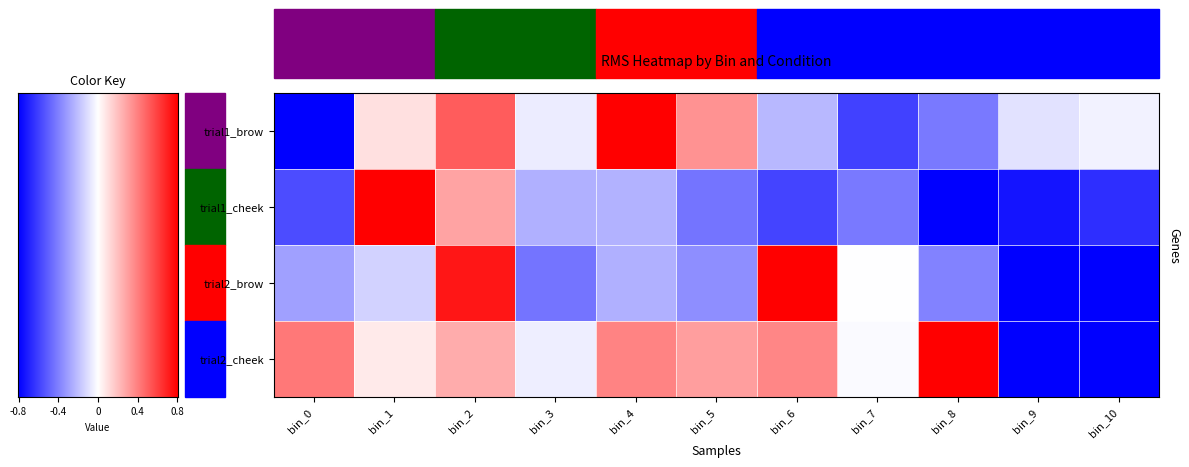

Reading left to right, what are all the values shown in this chart?

trial1_brow: bin_0=-1.0	bin_1=0.1	bin_2=0.6	bin_3=-0.1	bin_4=1.0	bin_5=0.4	bin_6=-0.3	bin_7=-0.7	bin_8=-0.5	bin_9=-0.1	bin_10=-0.0
trial1_cheek: bin_0=-0.7	bin_1=1.0	bin_2=0.4	bin_3=-0.3	bin_4=-0.3	bin_5=-0.5	bin_6=-0.7	bin_7=-0.5	bin_8=-1.0	bin_9=-0.9	bin_10=-0.8
trial2_brow: bin_0=-0.4	bin_1=-0.2	bin_2=0.9	bin_3=-0.5	bin_4=-0.3	bin_5=-0.4	bin_6=1.0	bin_7=-0.0	bin_8=-0.5	bin_9=-1.0	bin_10=-1.0
trial2_cheek: bin_0=0.5	bin_1=0.1	bin_2=0.3	bin_3=-0.1	bin_4=0.5	bin_5=0.4	bin_6=0.5	bin_7=-0.0	bin_8=1.0	bin_9=-1.0	bin_10=-1.0